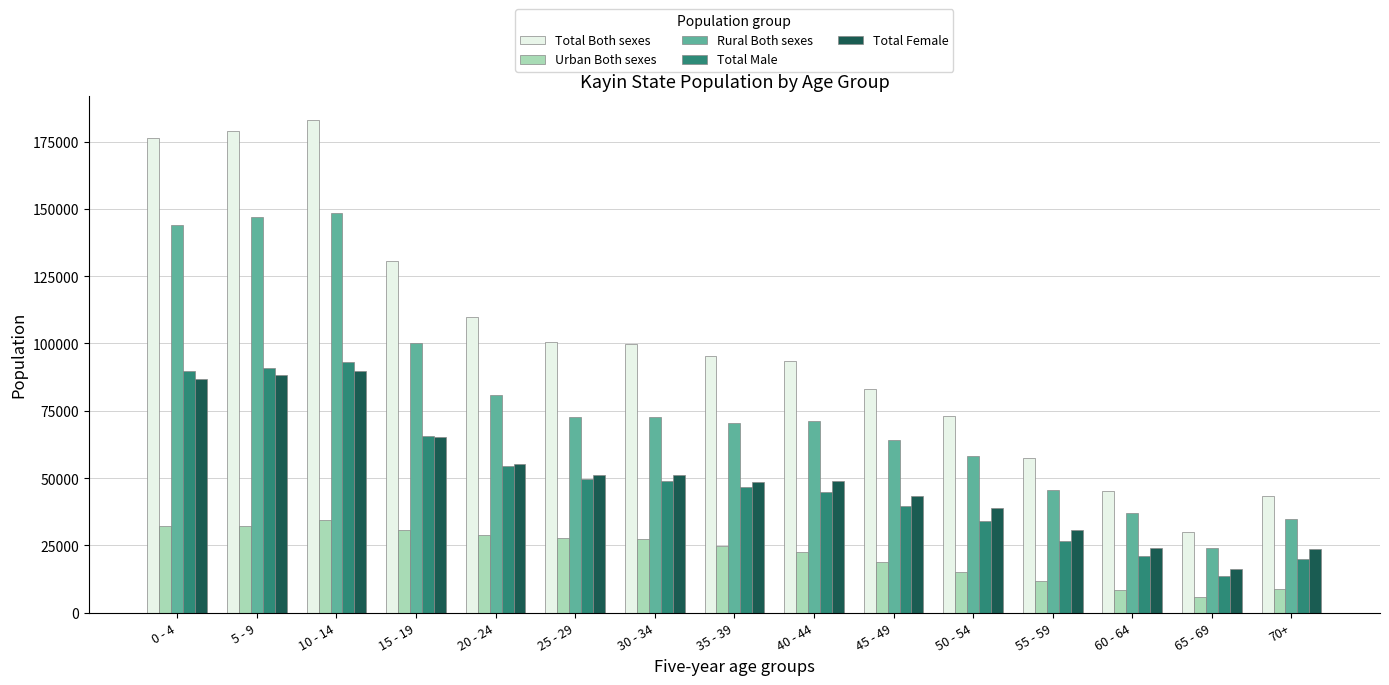

True or false: Total Male has a value of 28396 at 25 - 29.

False